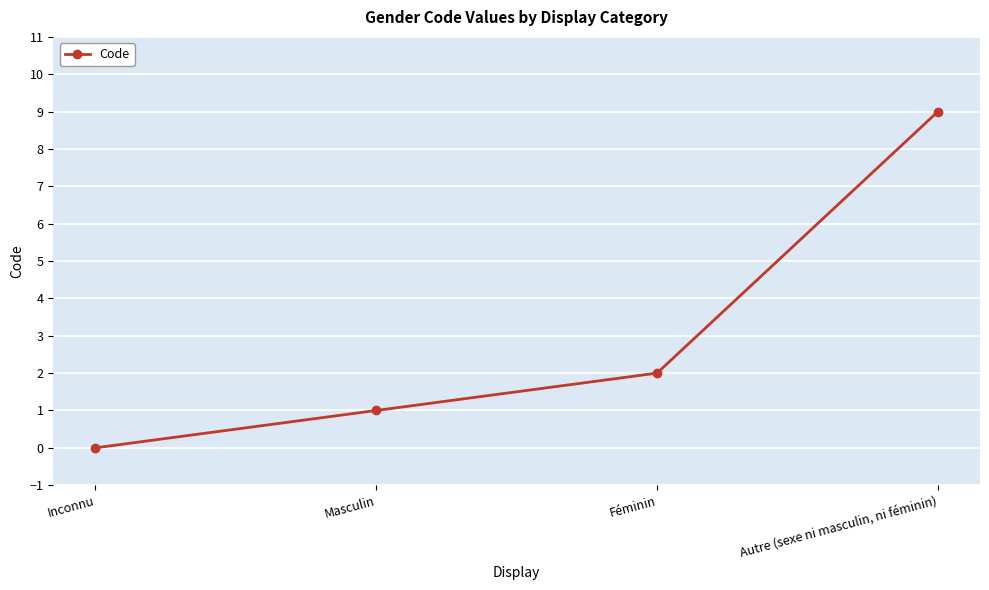

The chart shows a value of 1 at Masculin. True or false?

True